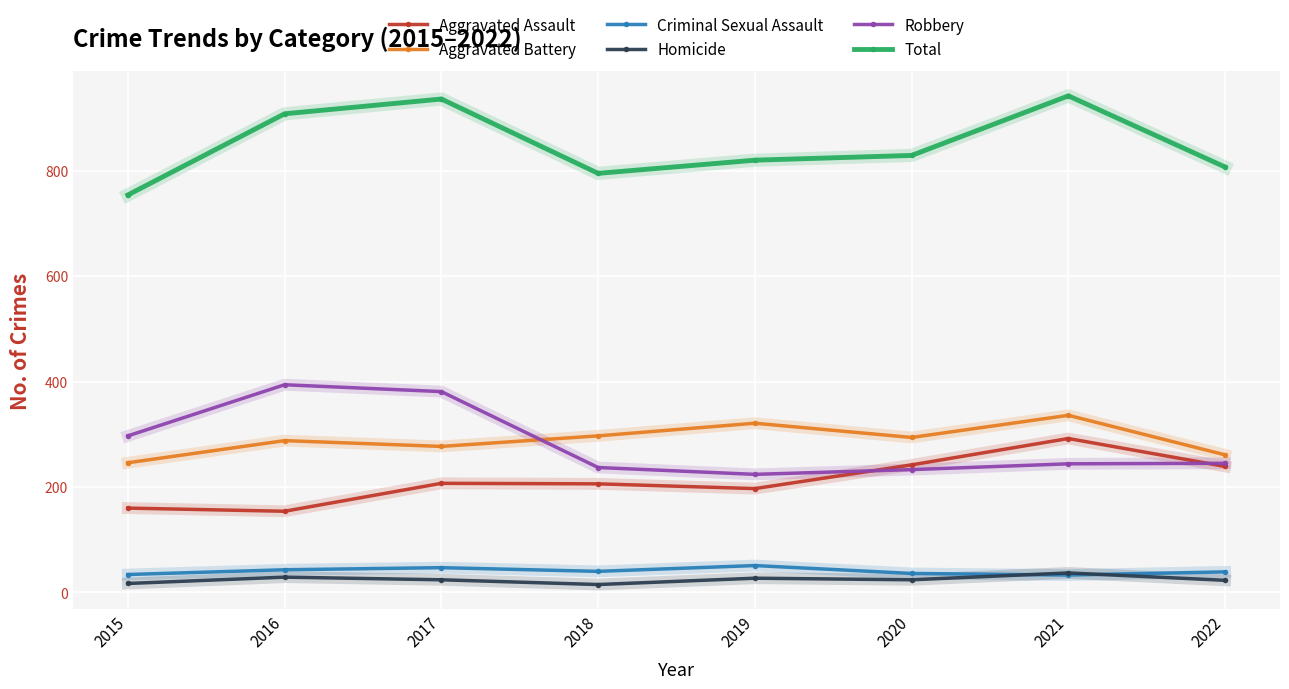

What is the difference between the highest and lowest values at 2020?

805